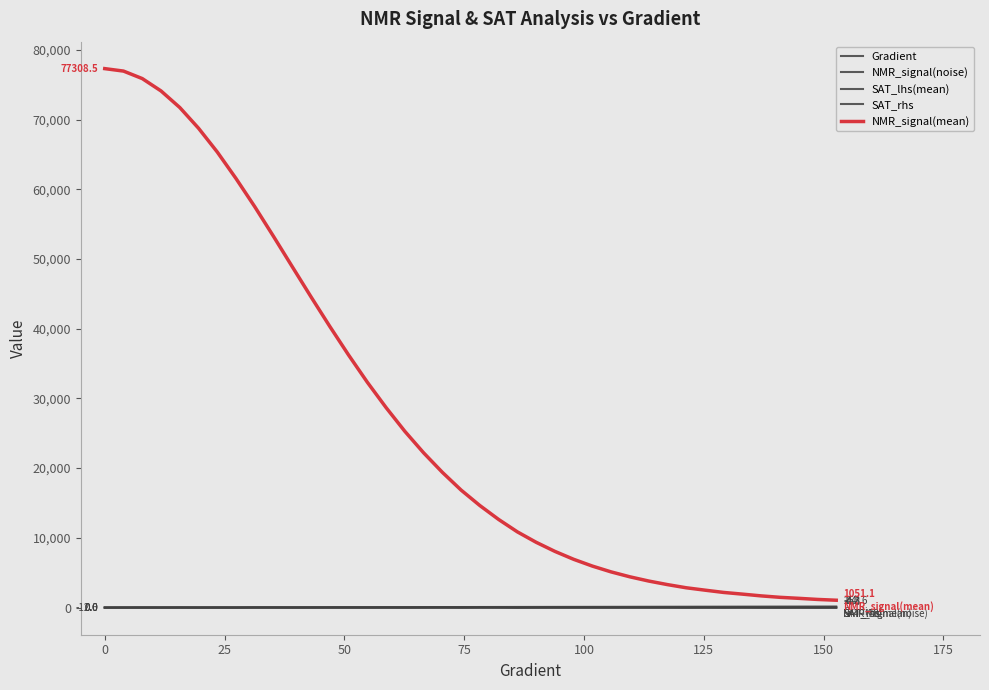

How many lines are shown in the chart?

5